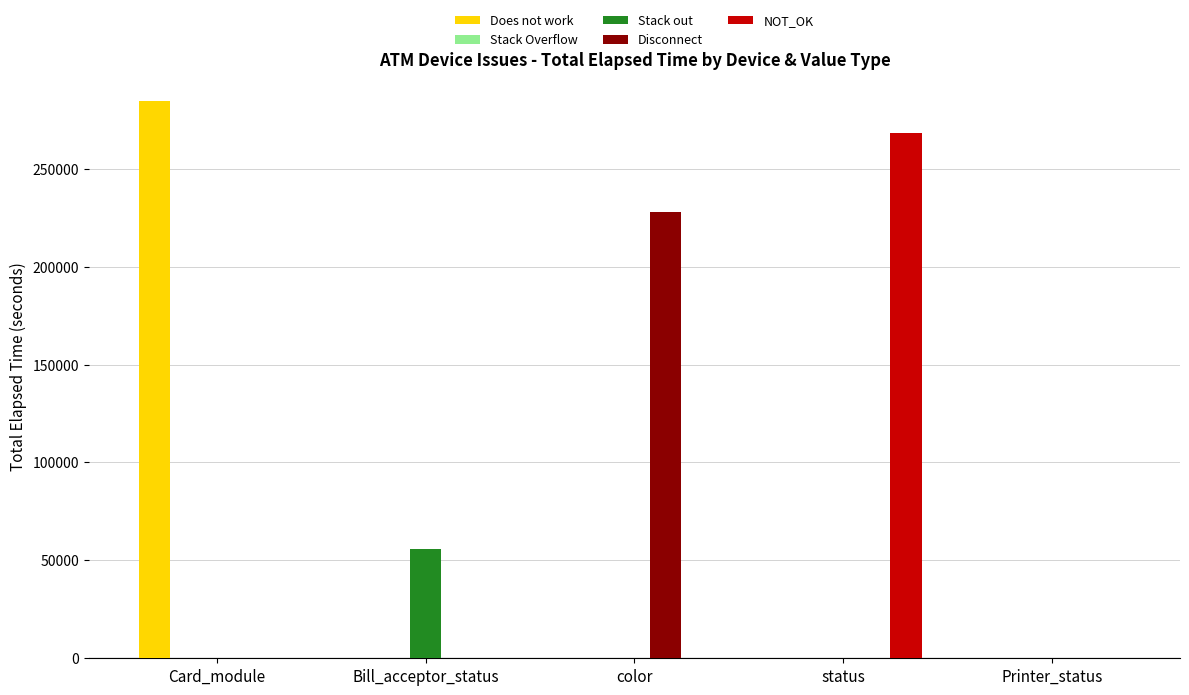

The Stack out series shows 21769 at Printer_status. True or false?

False